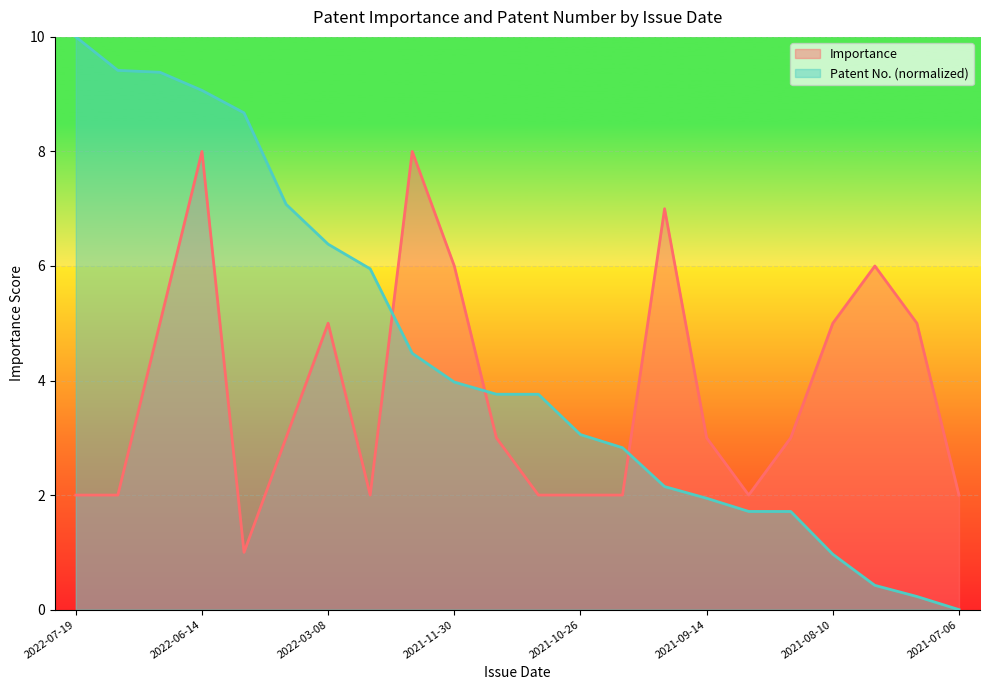

At which category does the chart reach its minimum across all series?

2021-07-06